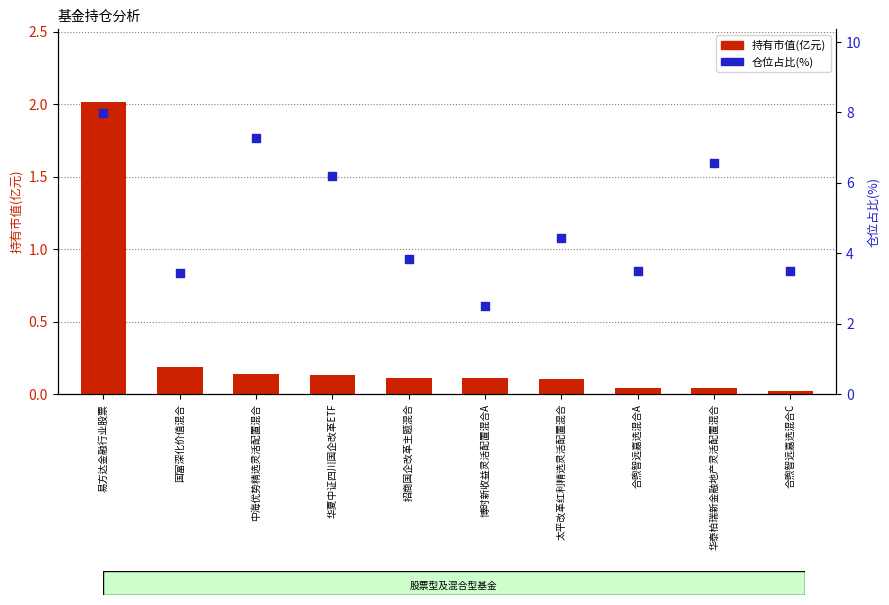

At how many categories does at least one series exceed 2?

10